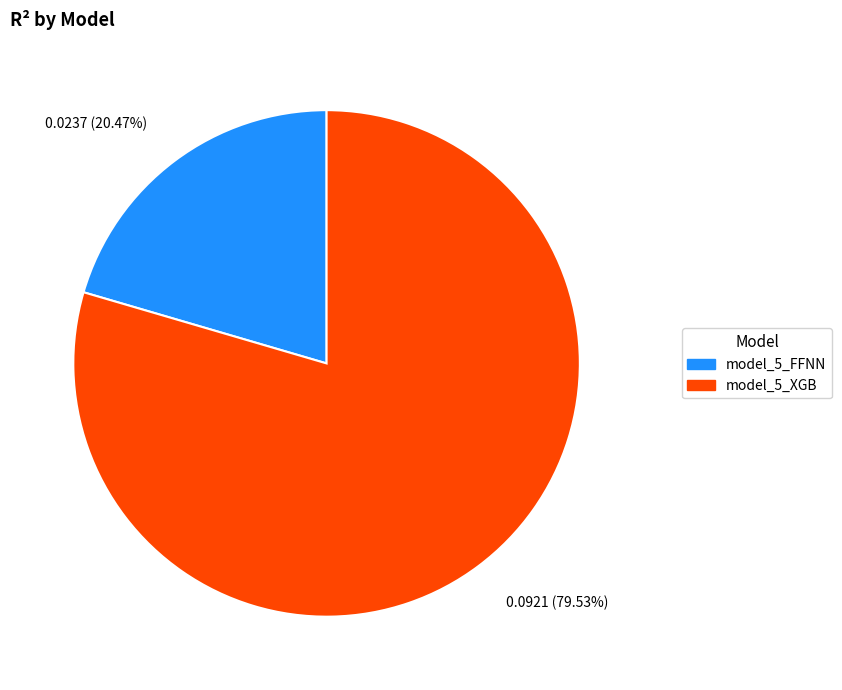

Which category has the biggest portion of the pie?

0.0921 (79.53%)